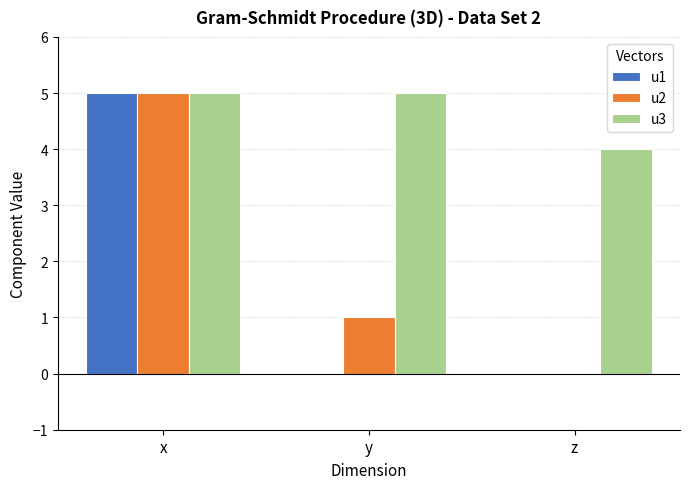

True or false: u2 has a value of 0 at z.

True